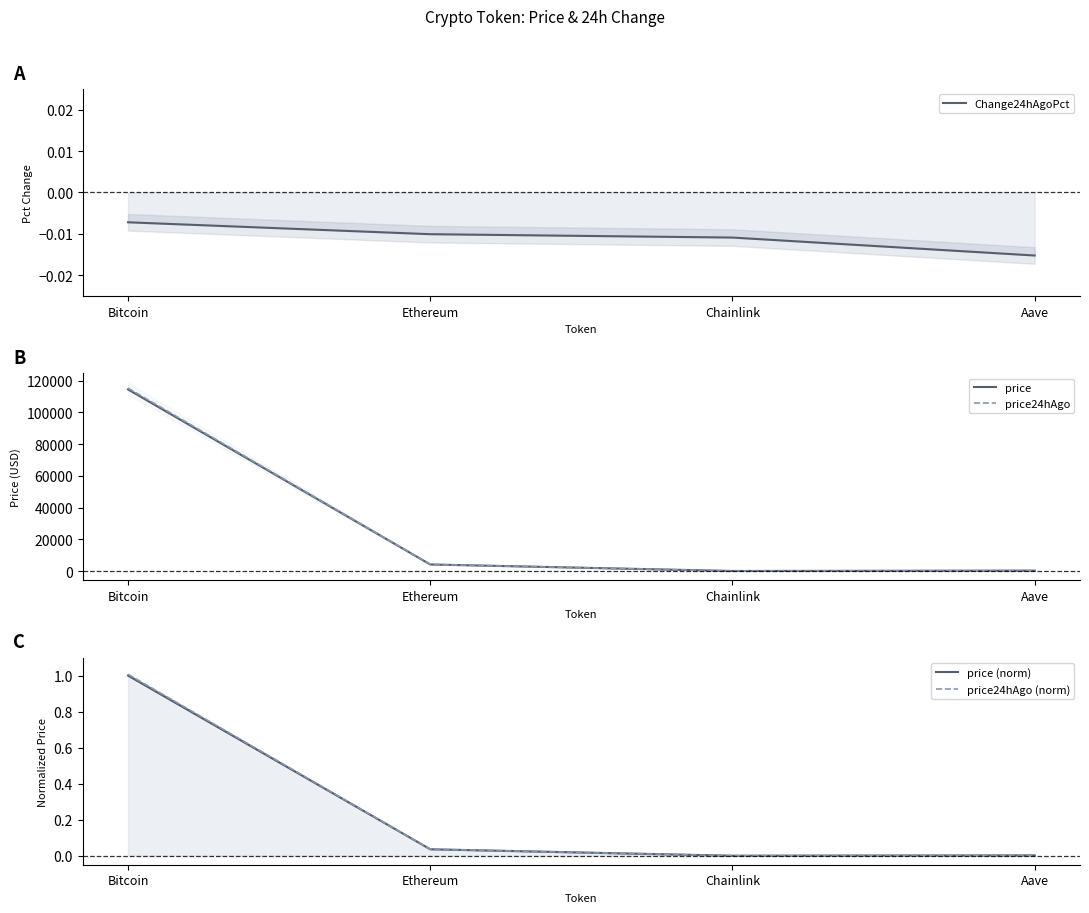

What are all the series names shown in the legend?

Change24hAgoPct, price, price24hAgo, price (norm), price24hAgo (norm)